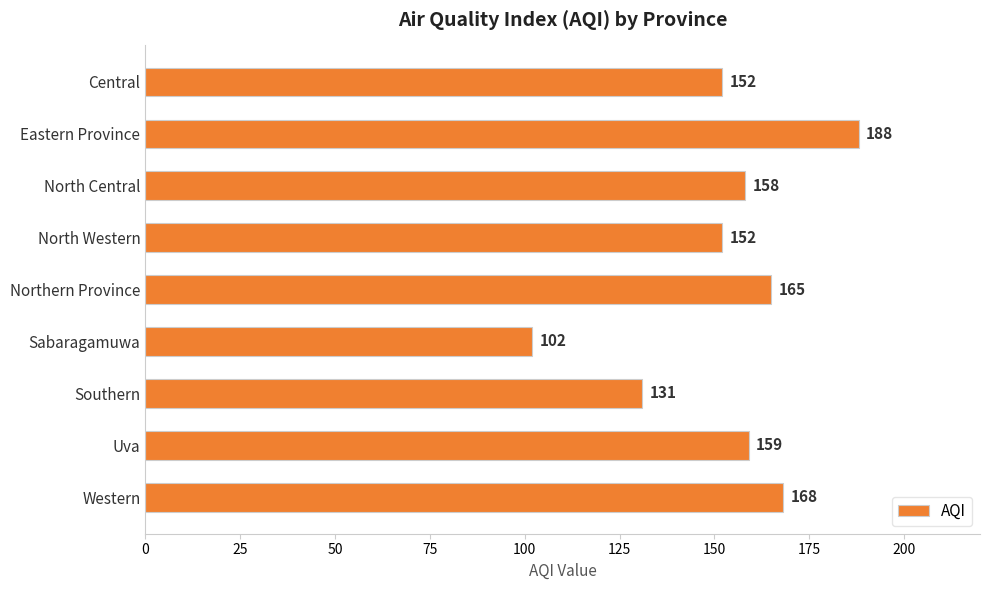

How many categories are shown in the chart?

9